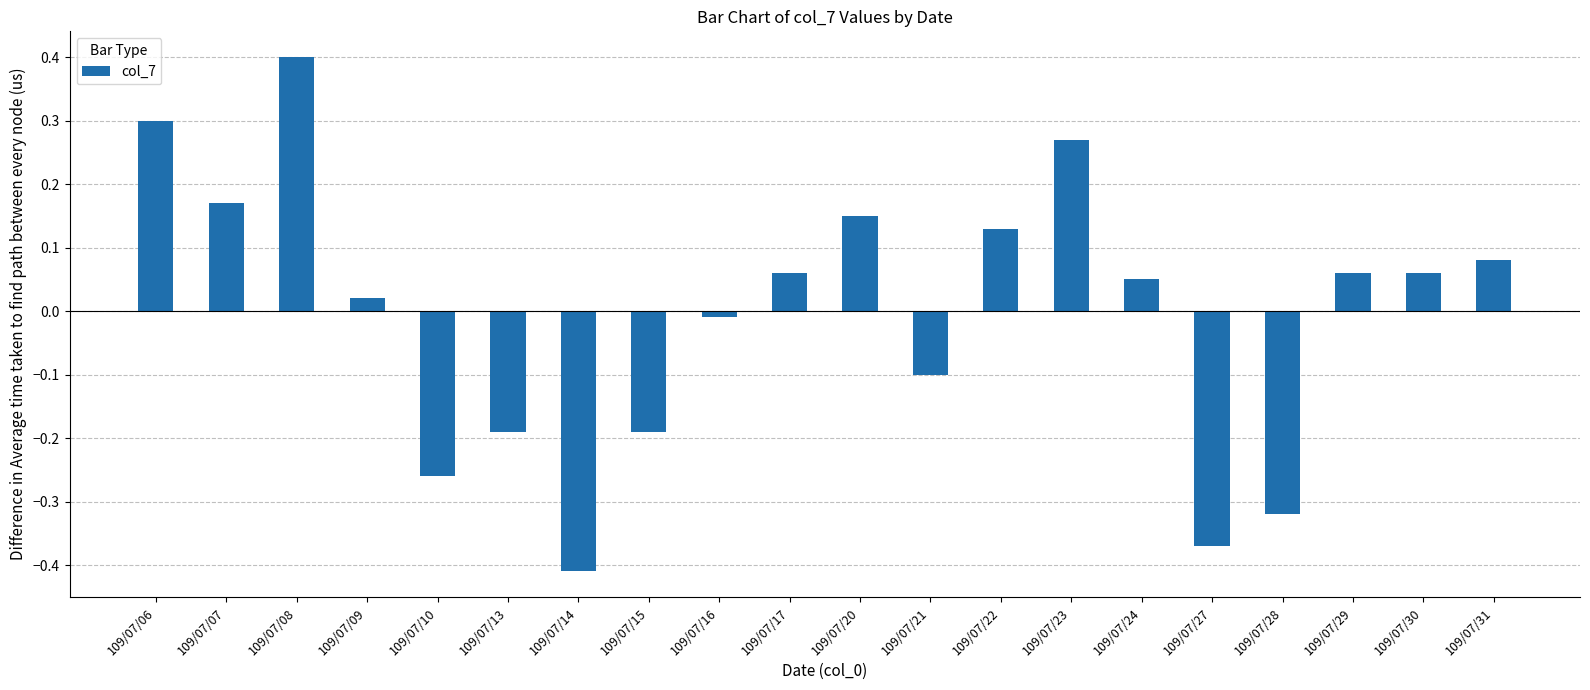

How many data points are less than 0?

8